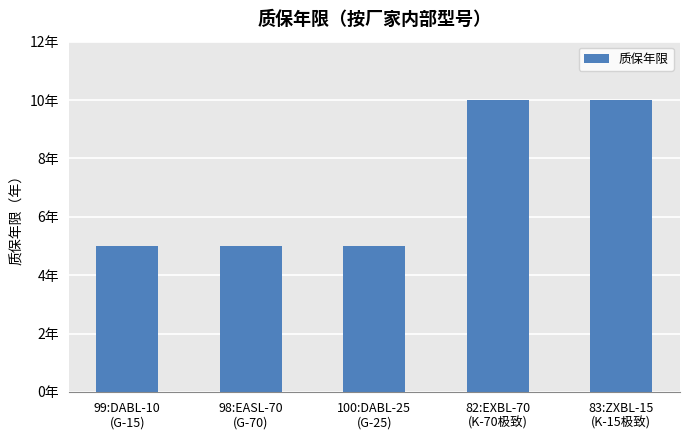

Are the bars horizontal?

No